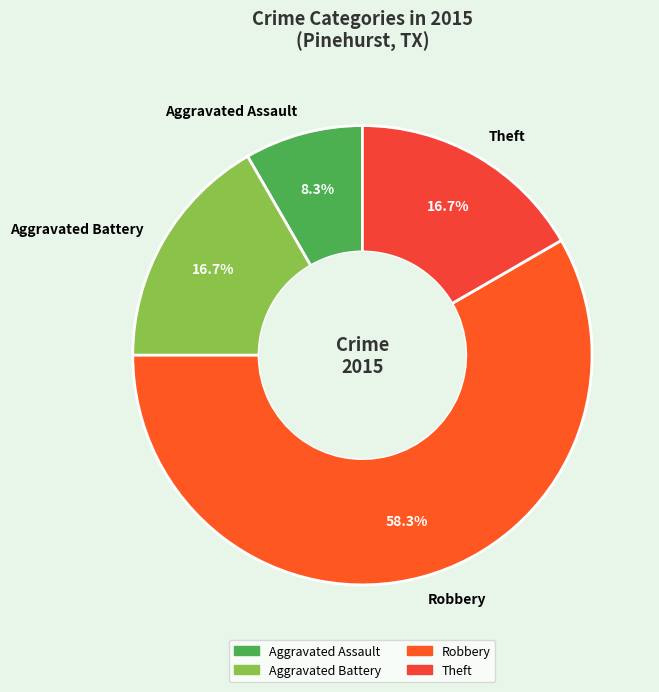

Which slice is the smallest?

Aggravated Assault